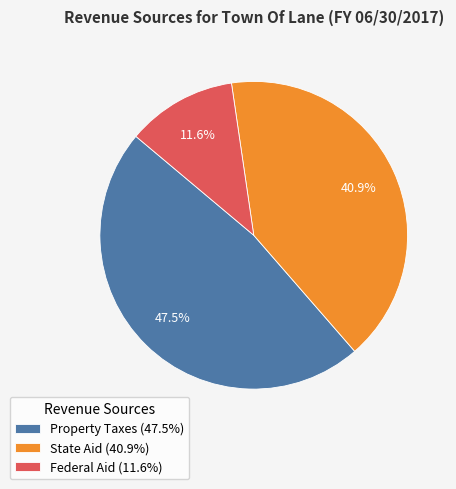

To the nearest percent, what portion does Federal Aid represent?

12%